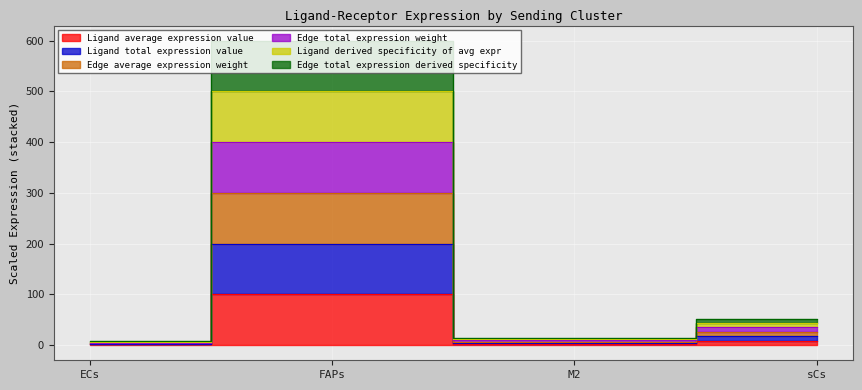

Read the Edge total expression weight value at M2.

11.3